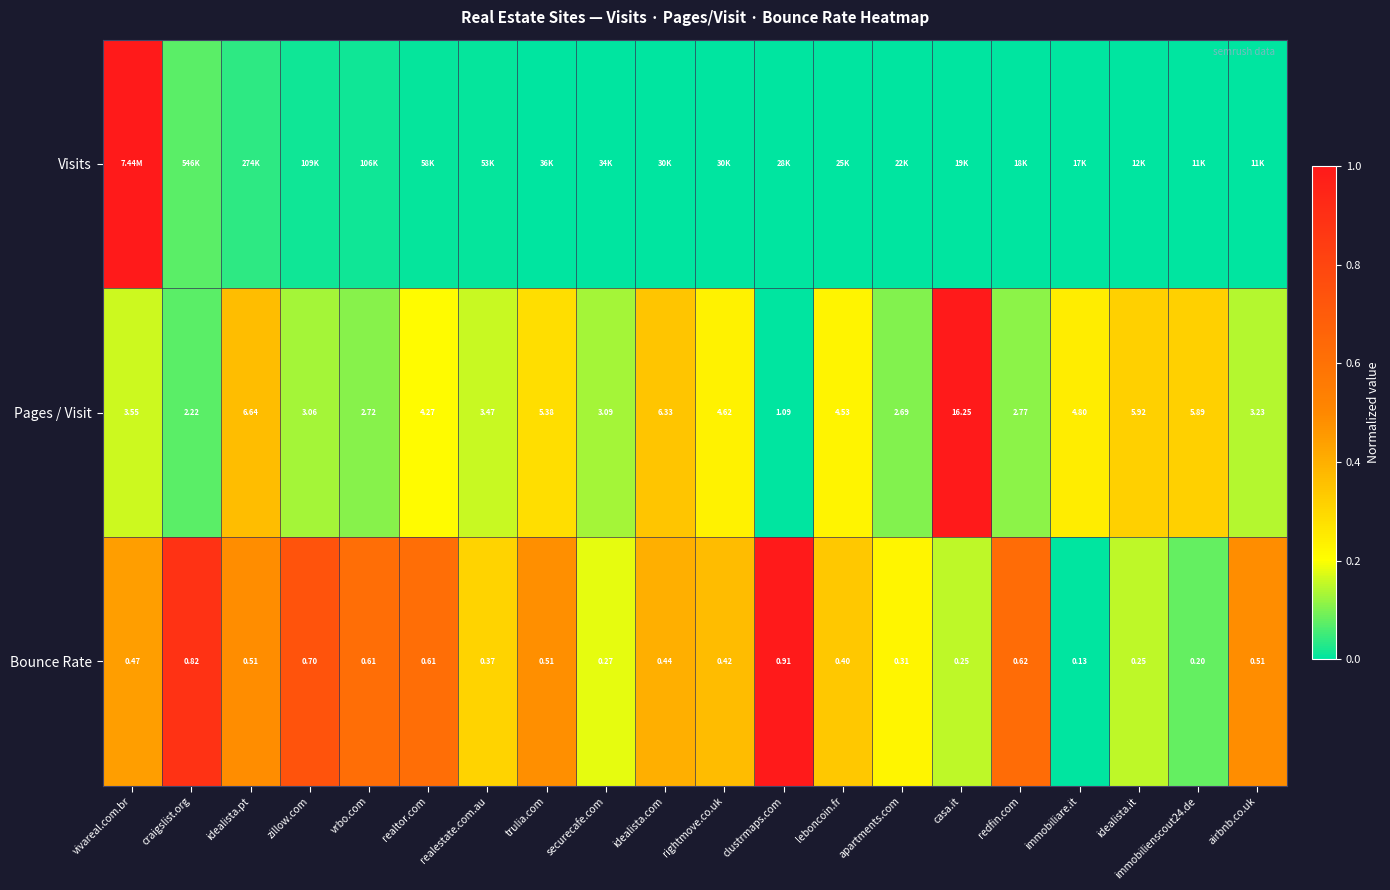

Is the value of Pages / Visit at zillow.com greater than the value of Bounce Rate at immobilienscout24.de?

Yes